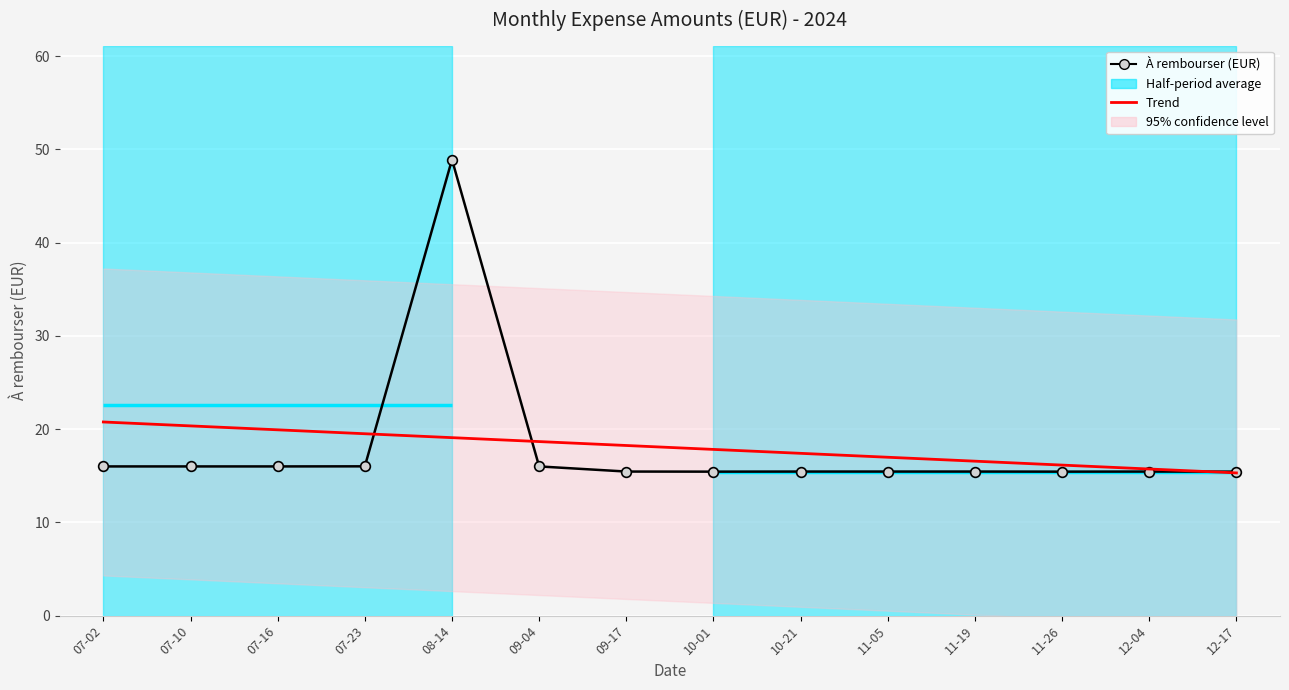

Is the value of À rembourser (EUR) at 11-05 greater than the value of Trend at 07-02?

No